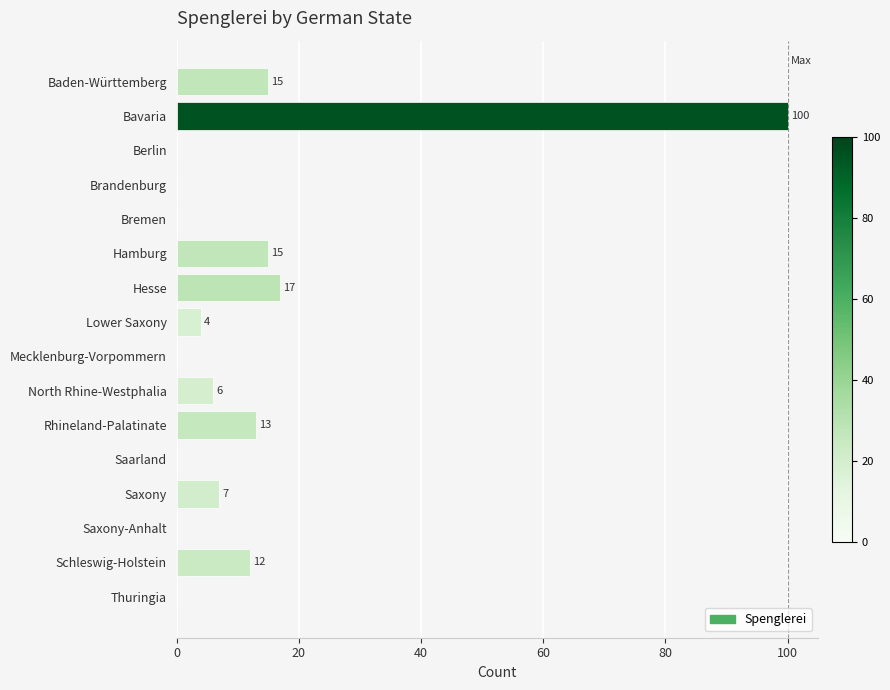

The chart shows a value of 15 at Hamburg. True or false?

True